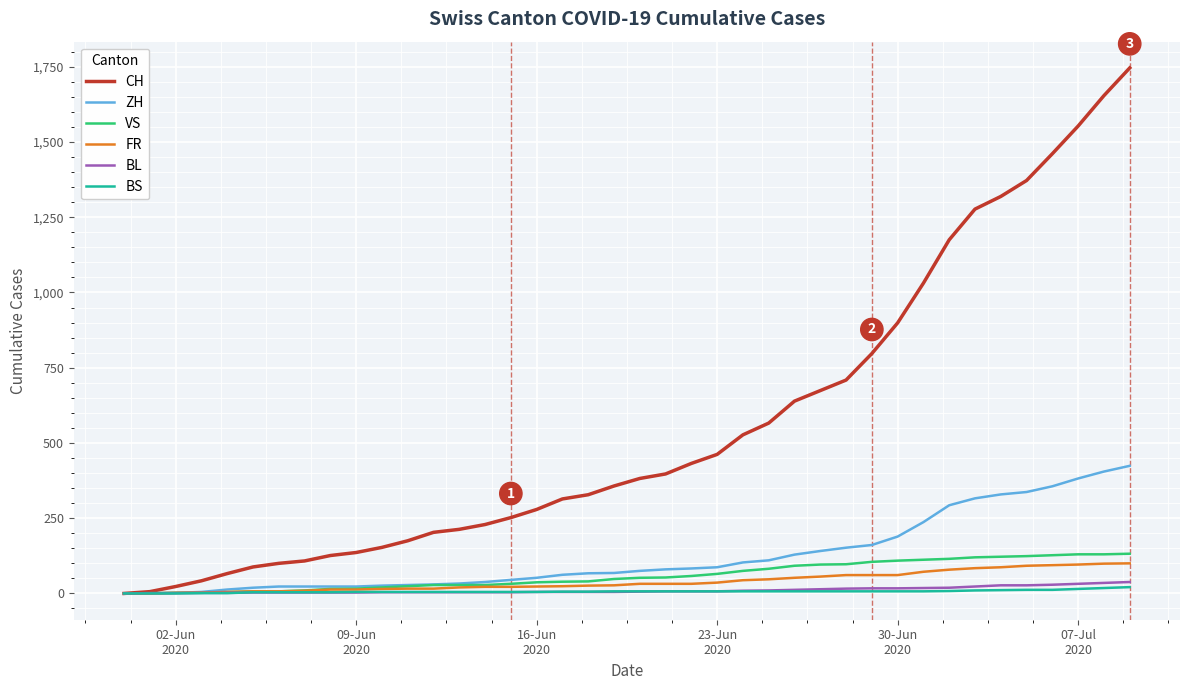

What are all the series names shown in the legend?

CH, ZH, VS, FR, BL, BS